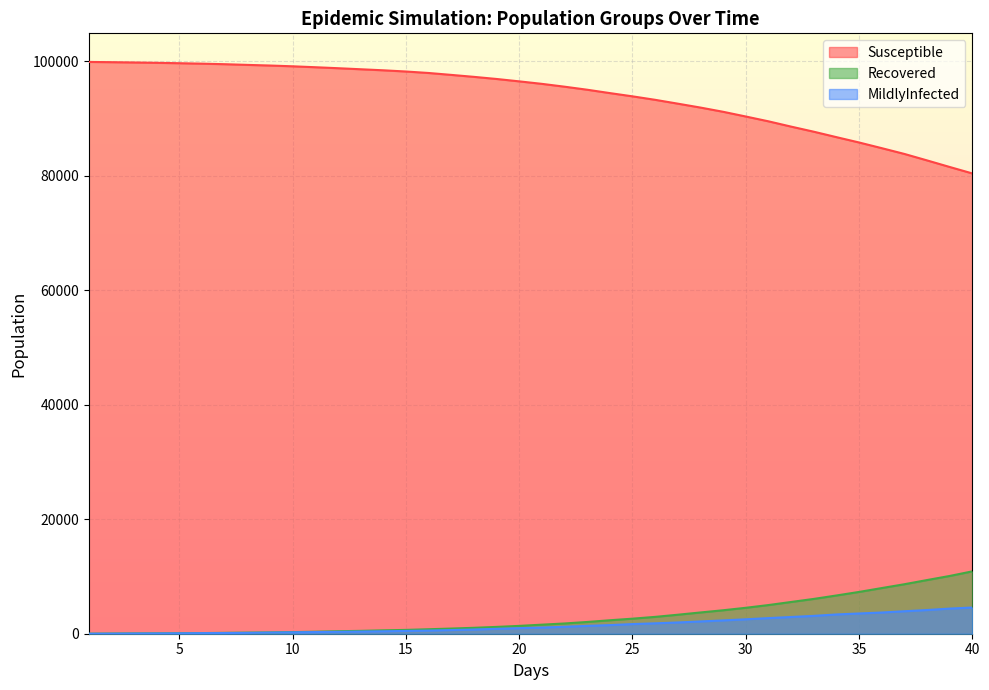

True or false: MildlyInfected and Susceptible intersect in this chart.

False